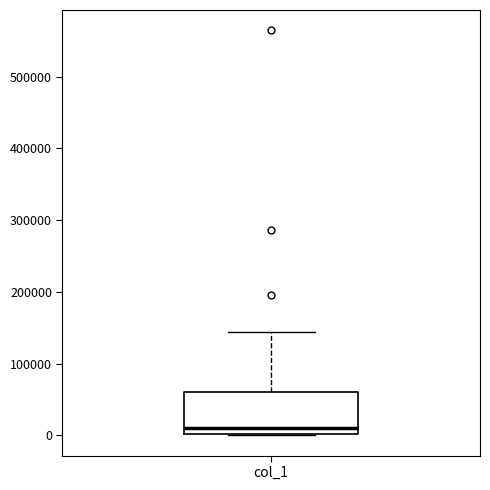

Read this box plot against the y-axis: the position of the median line, the range covered by the box, and the ends of both whiskers. The values are not printed on the chart, so give them approximately, as read against the axis.

median 10000, box 0 to 60000, whiskers 0 to 140000